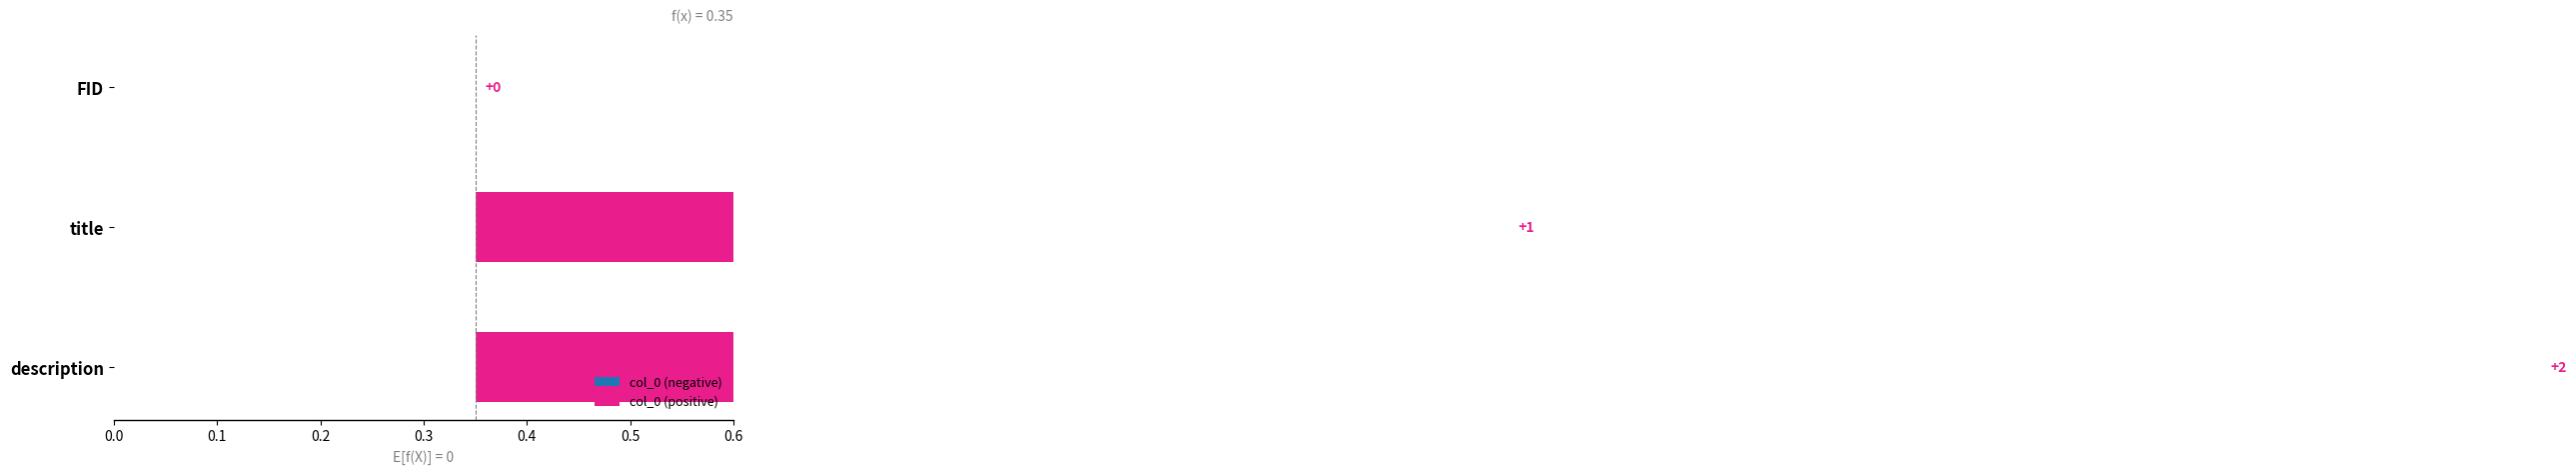

Reading left to right, what are all the values shown in this chart?

0	1	2